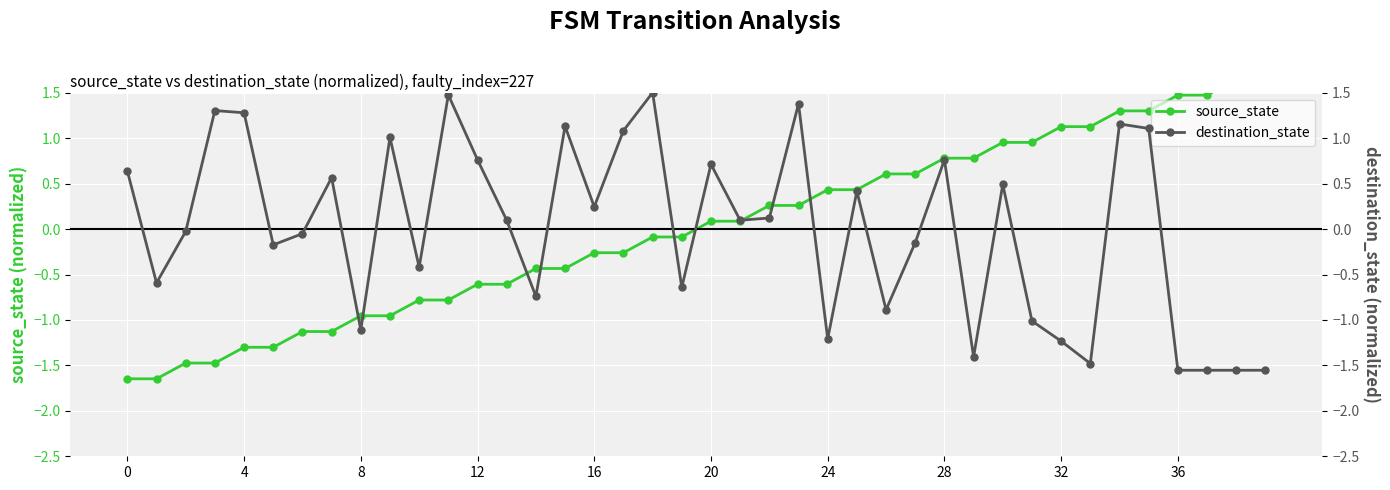

List the series in order of their overall mean, highest first.

destination_state, source_state